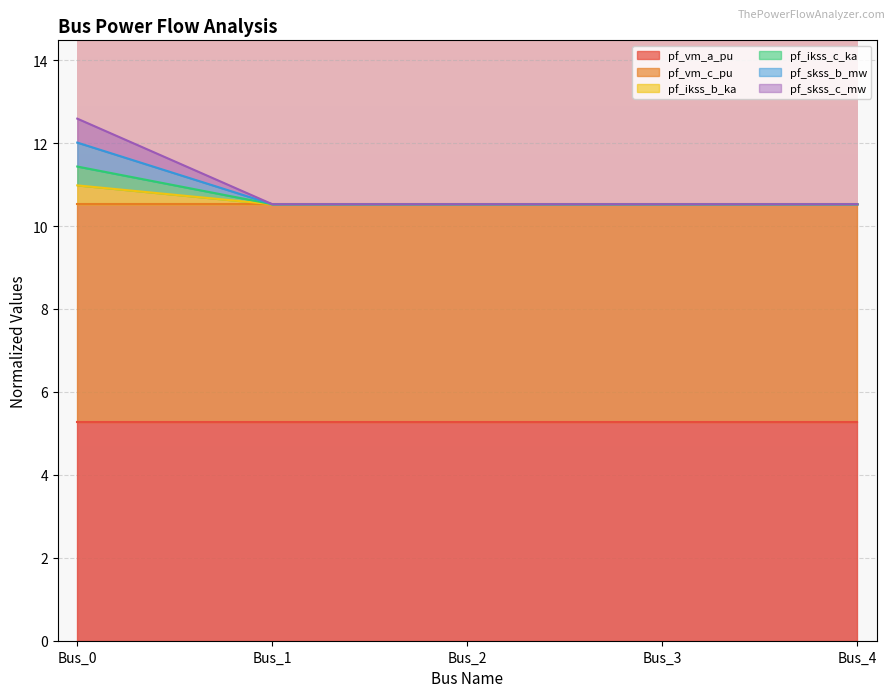

Does the chart display data point markers on the line(s)?

No